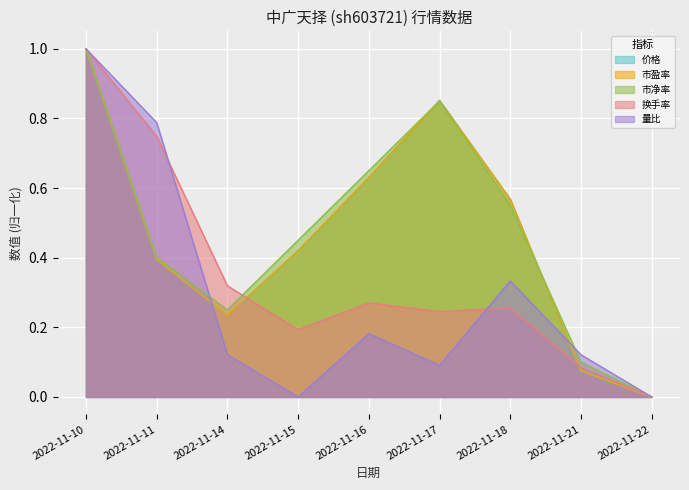

Reading left to right, what are all the values shown in this chart?

价格: 2022-11-10=1.0	2022-11-11=0.4	2022-11-14=0.2	2022-11-15=0.4	2022-11-16=0.6	2022-11-17=0.9	2022-11-18=0.6	2022-11-21=0.1	2022-11-22=0.0
市盈率: 2022-11-10=1.0	2022-11-11=0.4	2022-11-14=0.2	2022-11-15=0.4	2022-11-16=0.6	2022-11-17=0.9	2022-11-18=0.6	2022-11-21=0.1	2022-11-22=0.0
市净率: 2022-11-10=1.0	2022-11-11=0.4	2022-11-14=0.3	2022-11-15=0.4	2022-11-16=0.6	2022-11-17=0.8	2022-11-18=0.5	2022-11-21=0.1	2022-11-22=0.0
换手率: 2022-11-10=1.0	2022-11-11=0.7	2022-11-14=0.3	2022-11-15=0.2	2022-11-16=0.3	2022-11-17=0.2	2022-11-18=0.3	2022-11-21=0.1	2022-11-22=0.0
量比: 2022-11-10=1.0	2022-11-11=0.8	2022-11-14=0.1	2022-11-15=0.0	2022-11-16=0.2	2022-11-17=0.1	2022-11-18=0.3	2022-11-21=0.1	2022-11-22=0.0